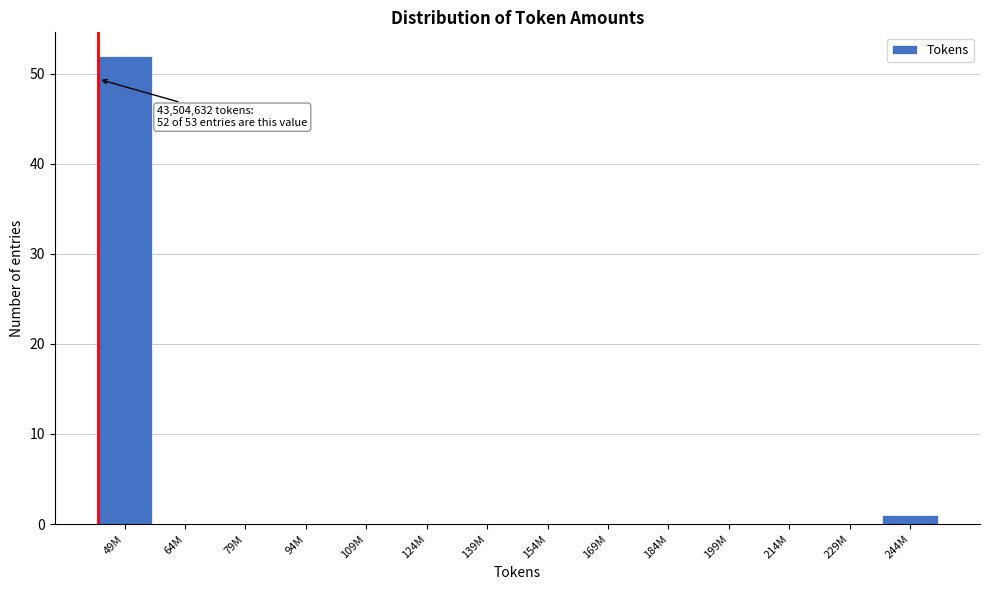

Reading left to right, list all the values displayed in this chart.

49M=52	64M=0	79M=0	94M=0	109M=0	124M=0	139M=0	154M=0	169M=0	184M=0	199M=0	214M=0	229M=0	244M=1